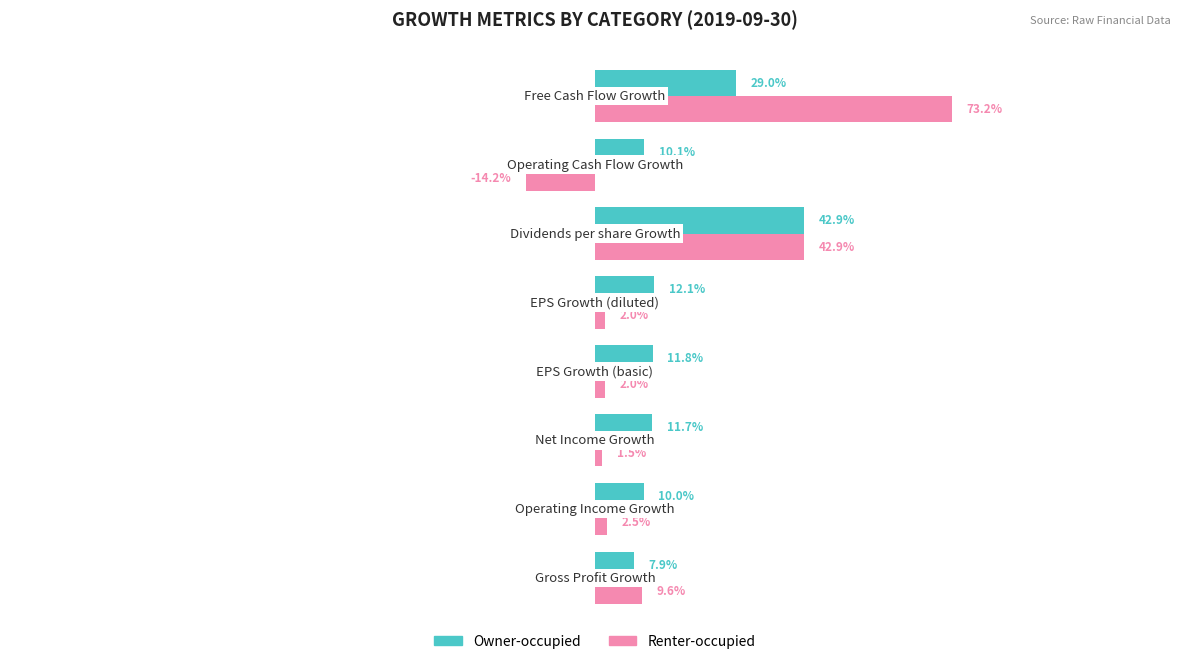

What is the average value of the Renter-occupied series?

0.1